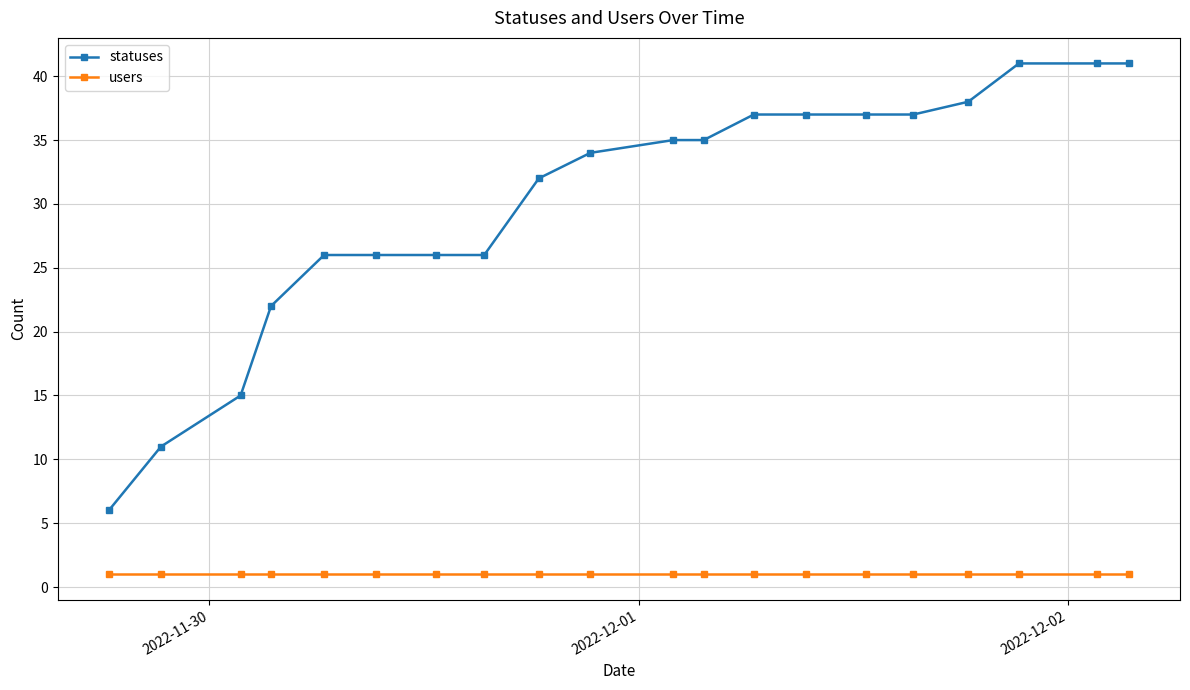

What is the value of the statuses point at the 16th from the left?

37